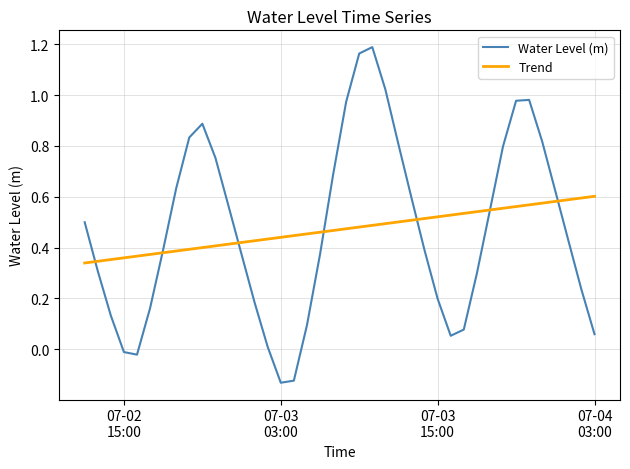

List the series in order of their peak value, lowest first.

Trend, Water Level (m)